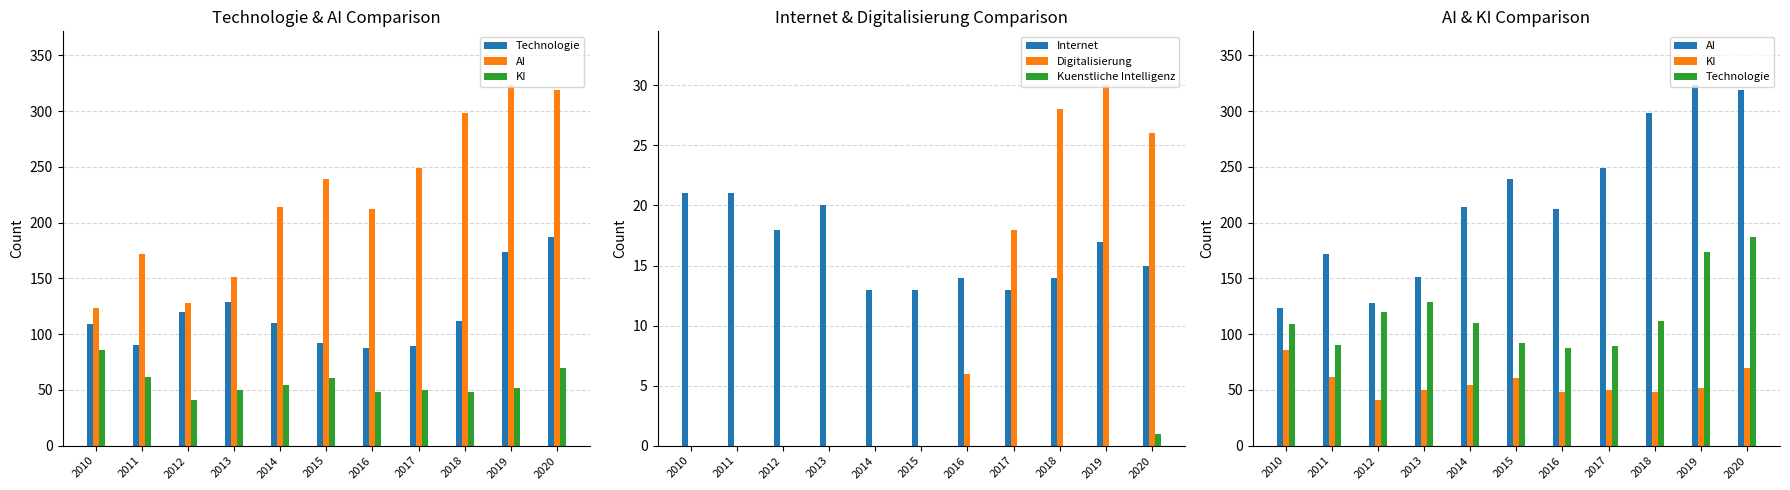

What is the lowest value of the Internet series?

13